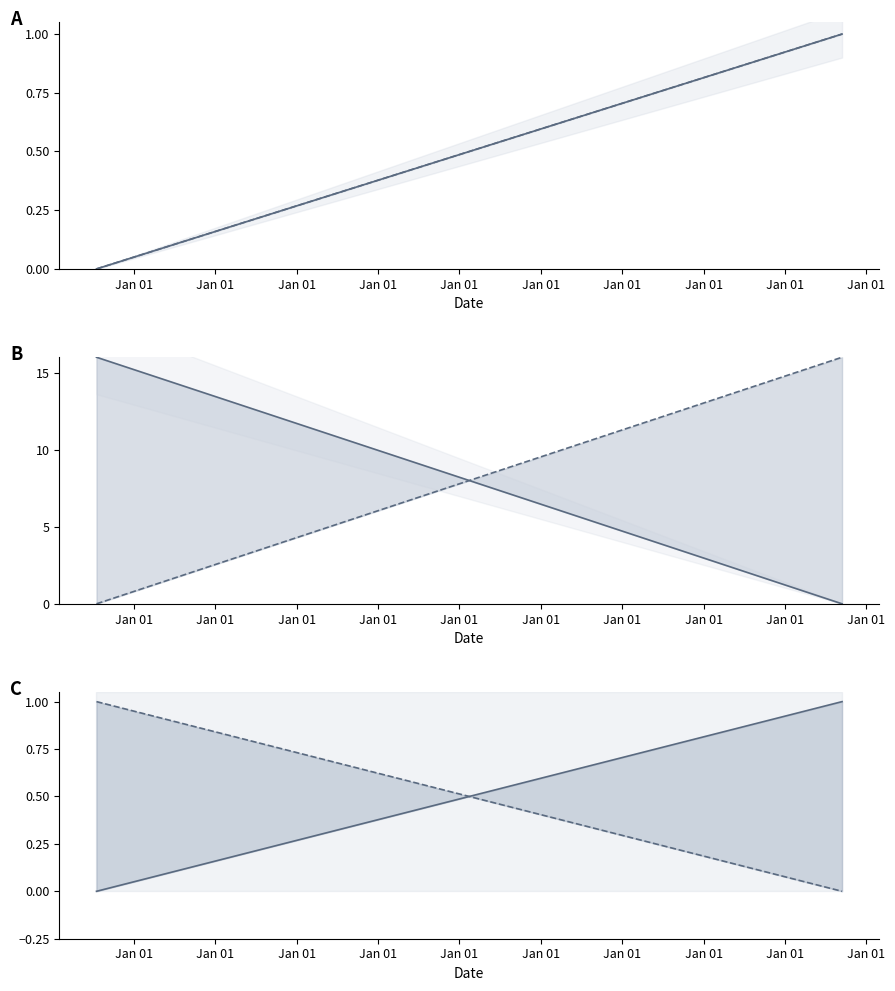

How many Taxonsorteringsordning values are between 0 and 16?

2